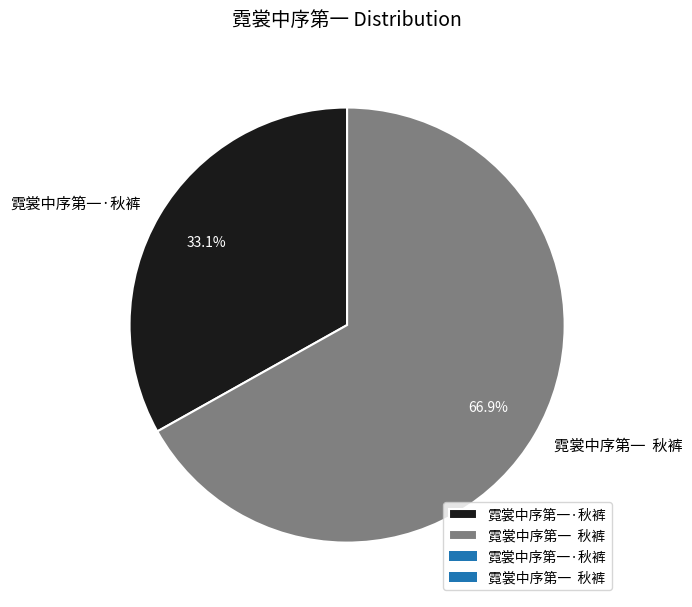

What is the smallest slice in the pie chart?

霓裳中序第一·秋裤